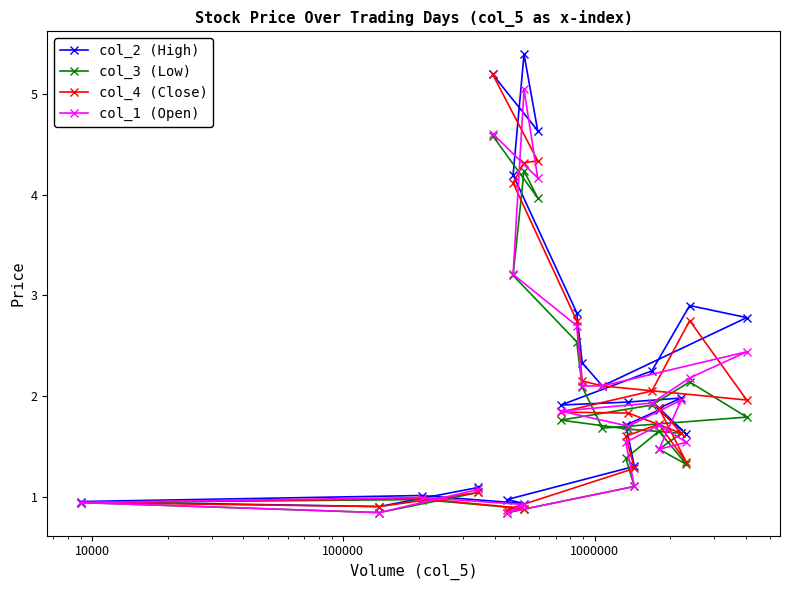

At how many categories does at least one series exceed 3?

4